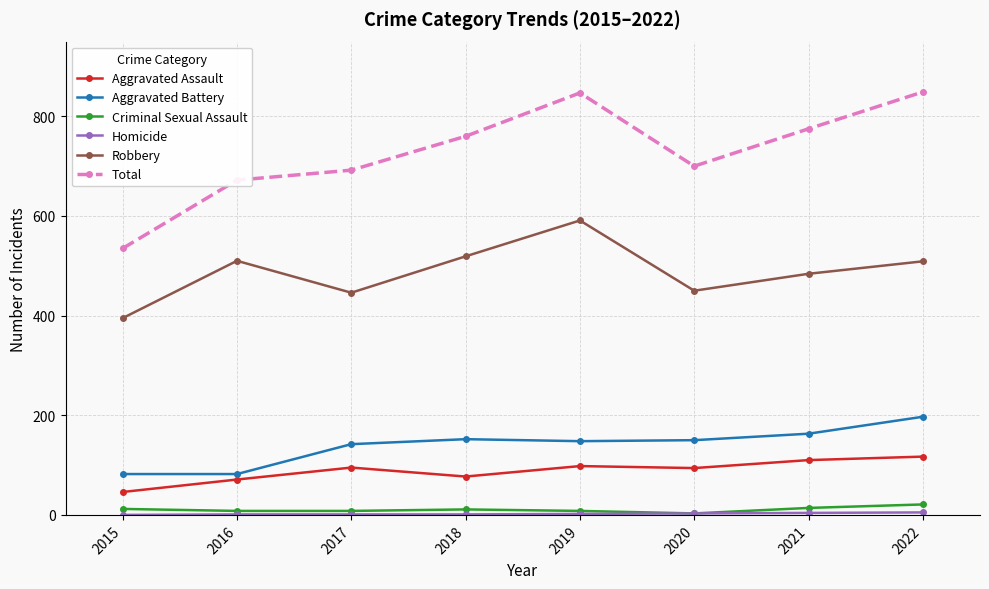

What is the greatest value displayed?

849